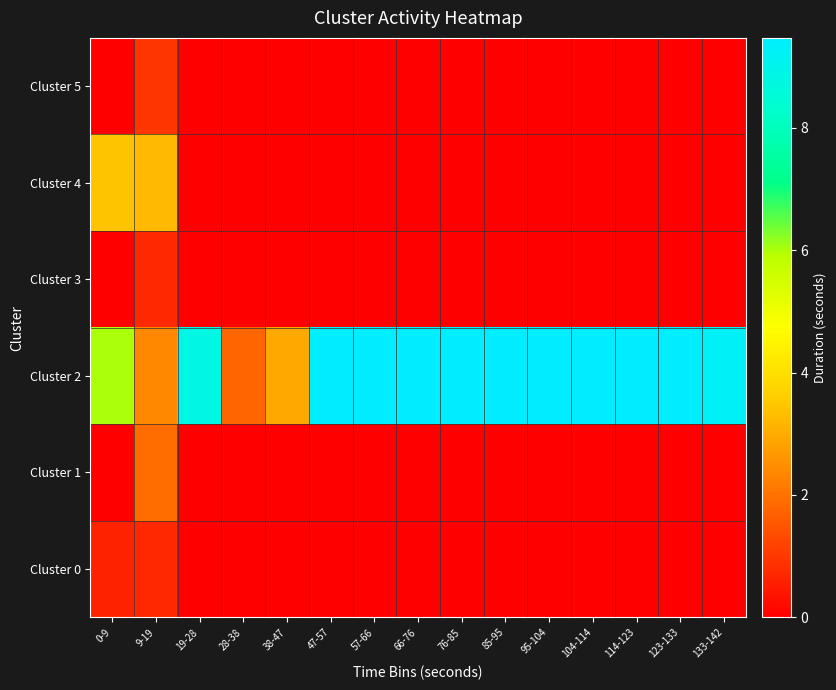

What is the spread (max minus min) of values at 57-66?

9.5